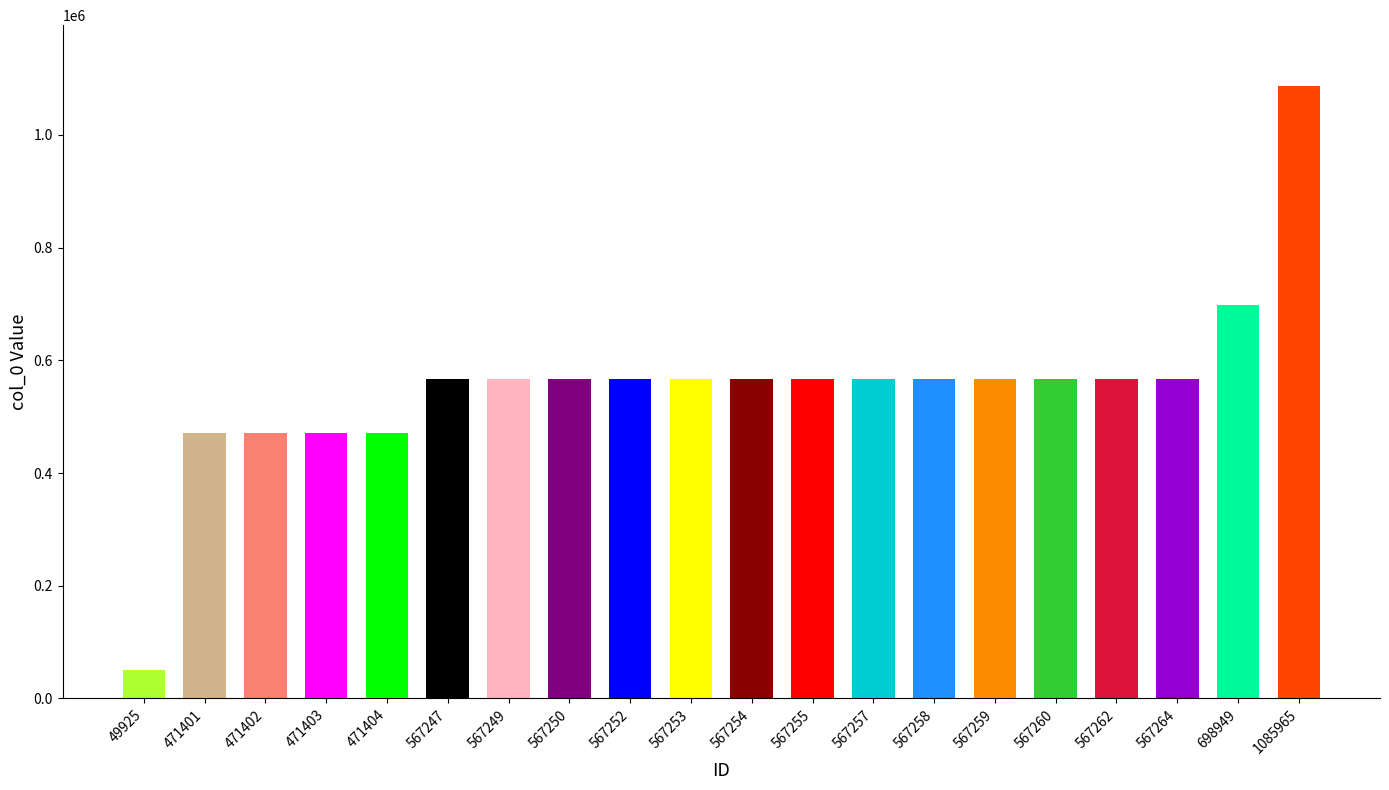

The value at 567253 is 216706. True or false?

False